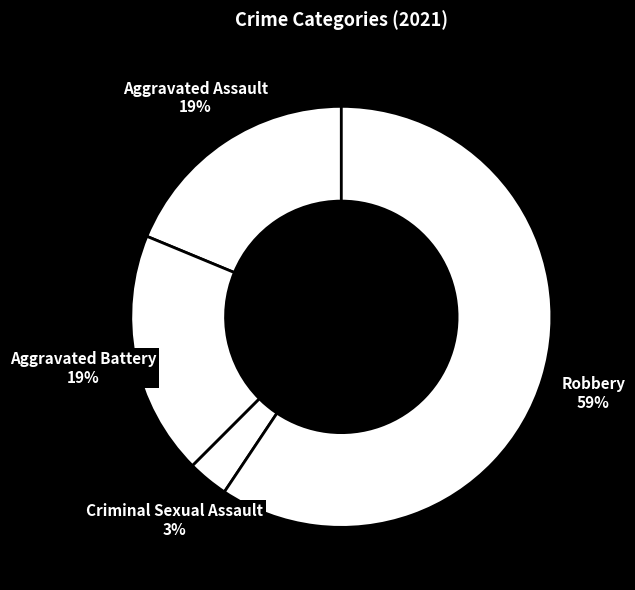

Is it true that Robbery is 49% of the pie?

False